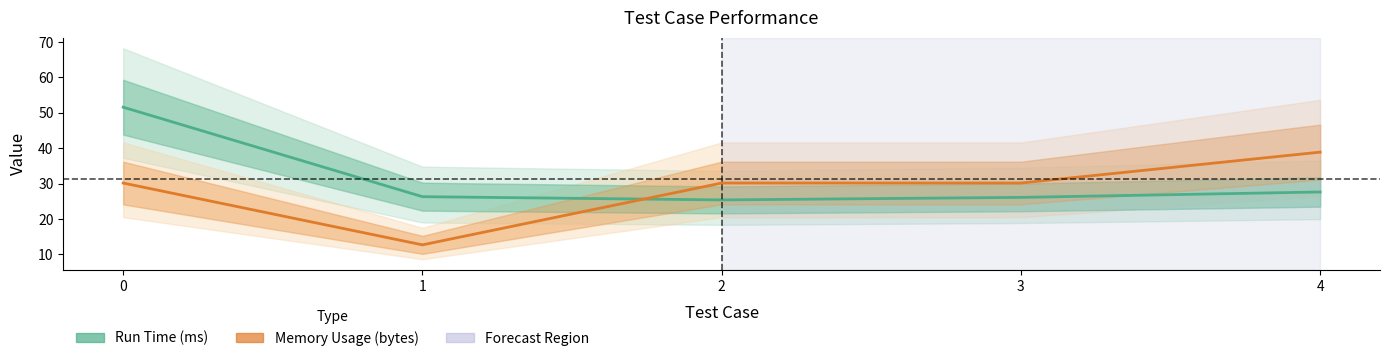

The value of Memory Usage (bytes) at 0 is 30.2. True or false?

True